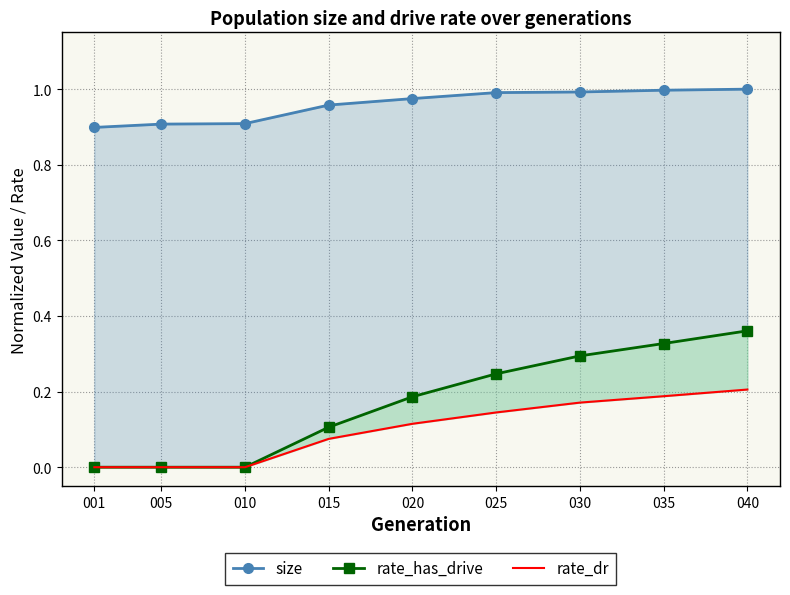

What are all the series names shown in the legend?

size, rate_has_drive, rate_dr